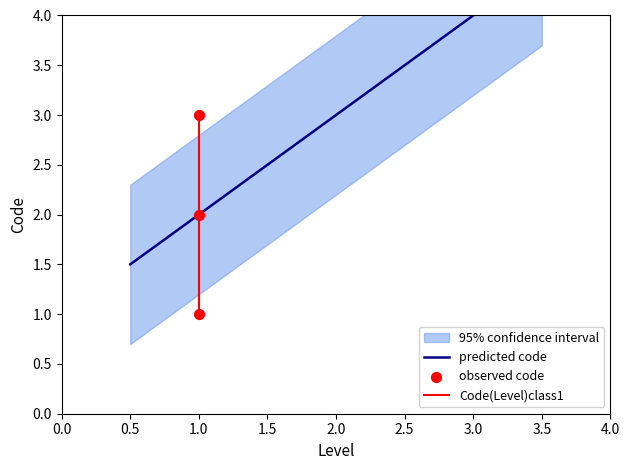

Approximately how many times larger is the value at 1 compared to 1?

2.0